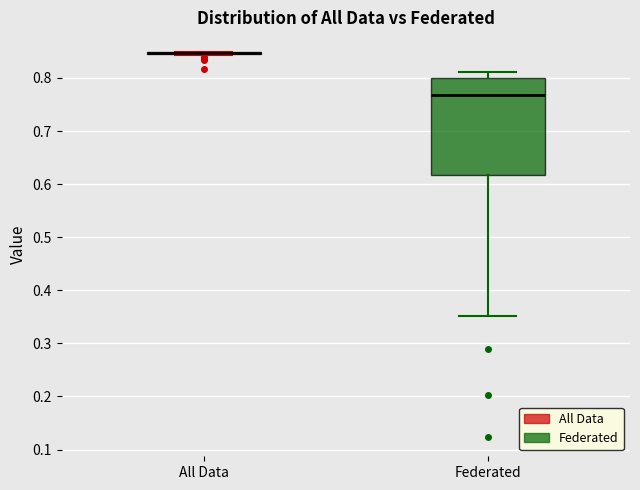

Reading left to right, read every box against the y-axis: the position of its median line, the range the box covers, and the ends of its whiskers. The values are not printed on the chart, so give them approximately, as read against the axis.

All Data: box collapsed to a line at 0.85, whiskers 0.84 to 0.85
Federated: median 0.77, box 0.62 to 0.80, whiskers 0.35 to 0.81